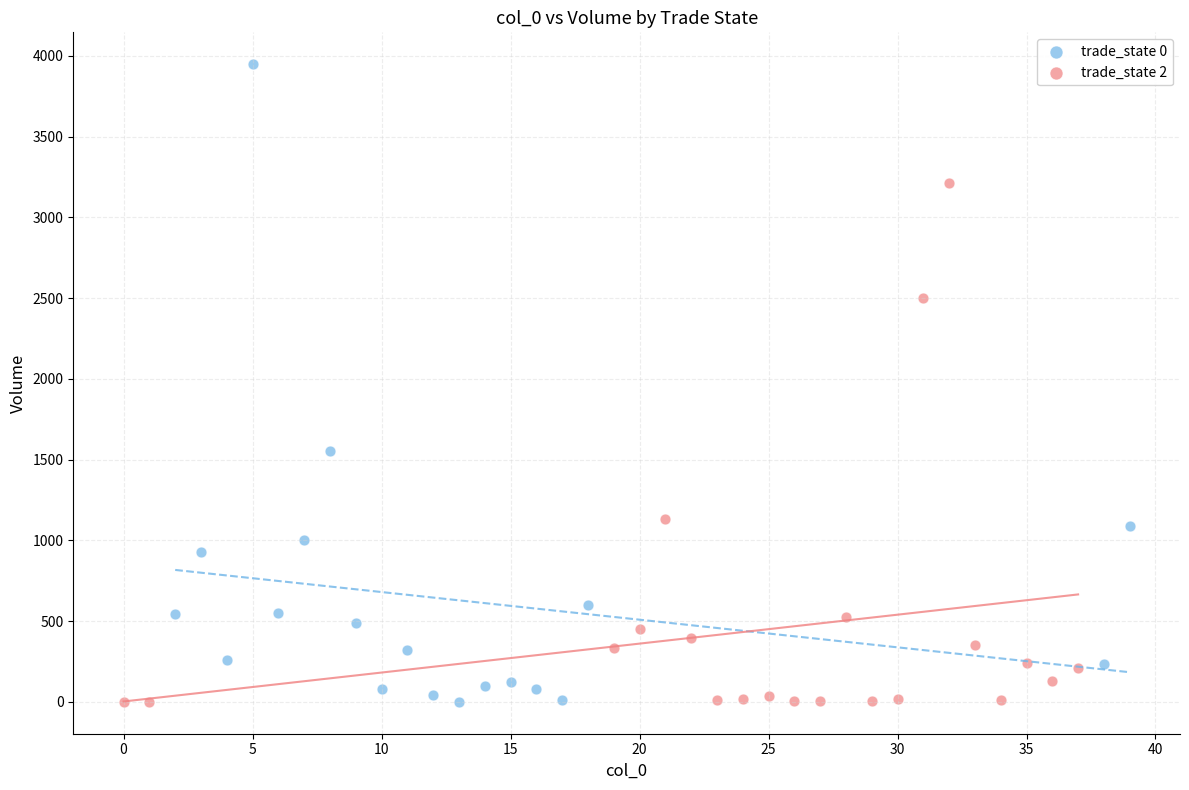

Which series has the largest Y range (max minus min)?

trade_state 0